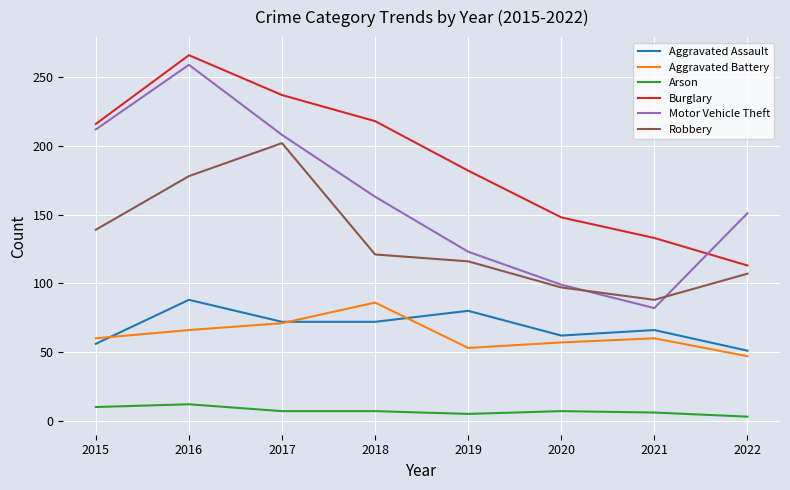

Which category has the lowest value in the Aggravated Assault series?

2022